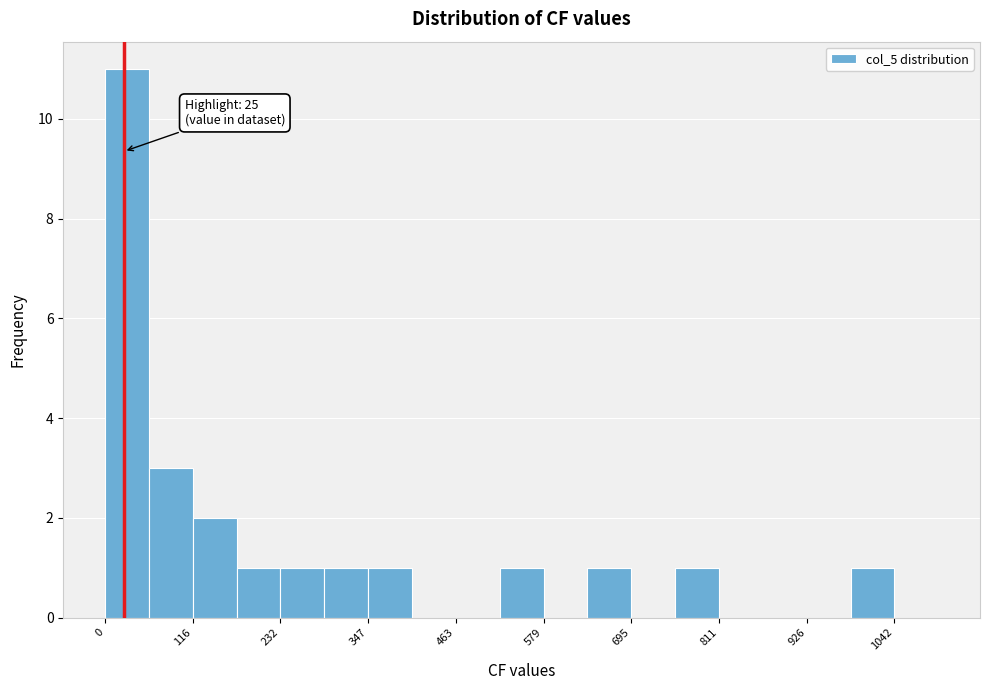

Read against the x-axis, roughly where is the centre of the tallest bar?

20